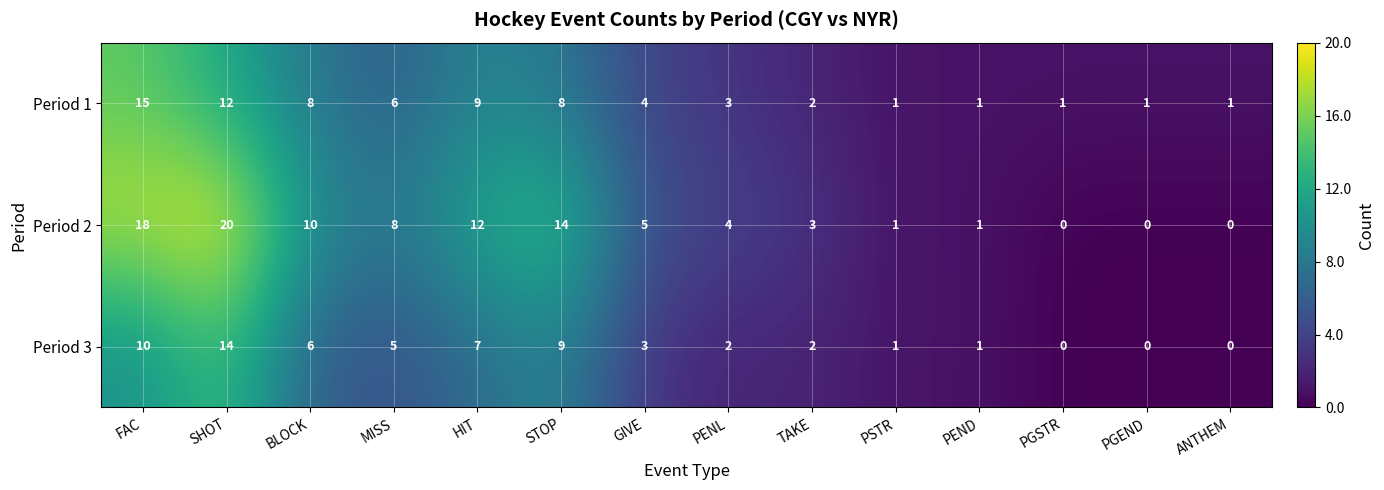

Which series has the widest spread of values?

Period 2